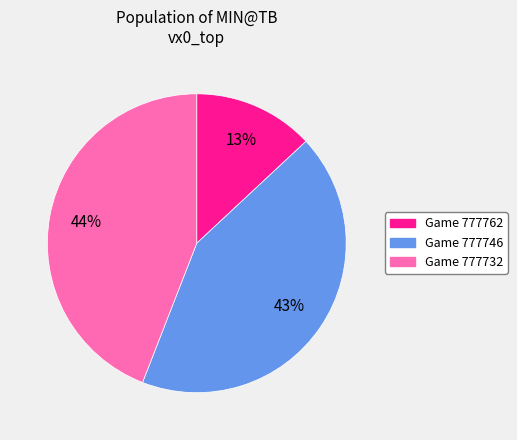

To the nearest percent, what is the difference between the largest and smallest slice percentages?

31%